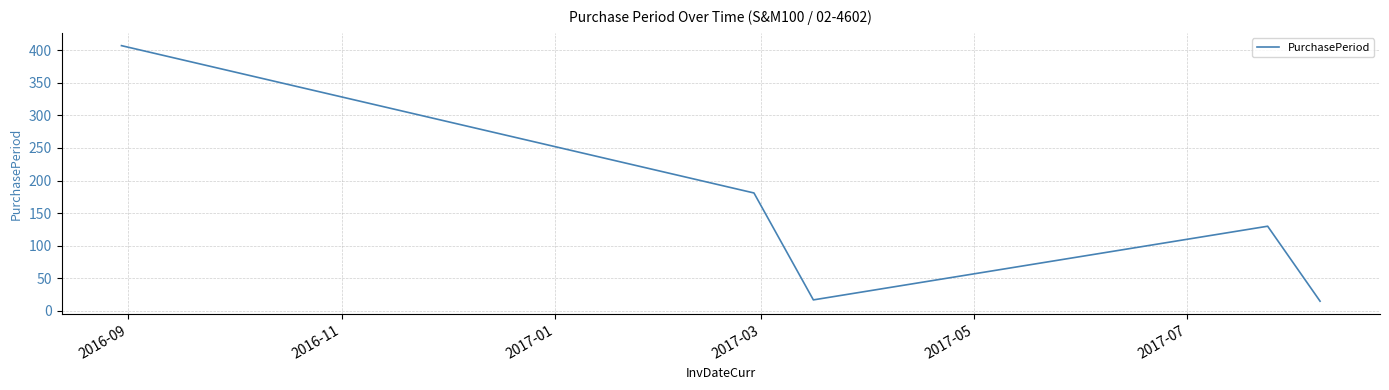

How many interior local peaks (higher than both neighbors) does the data have?

1